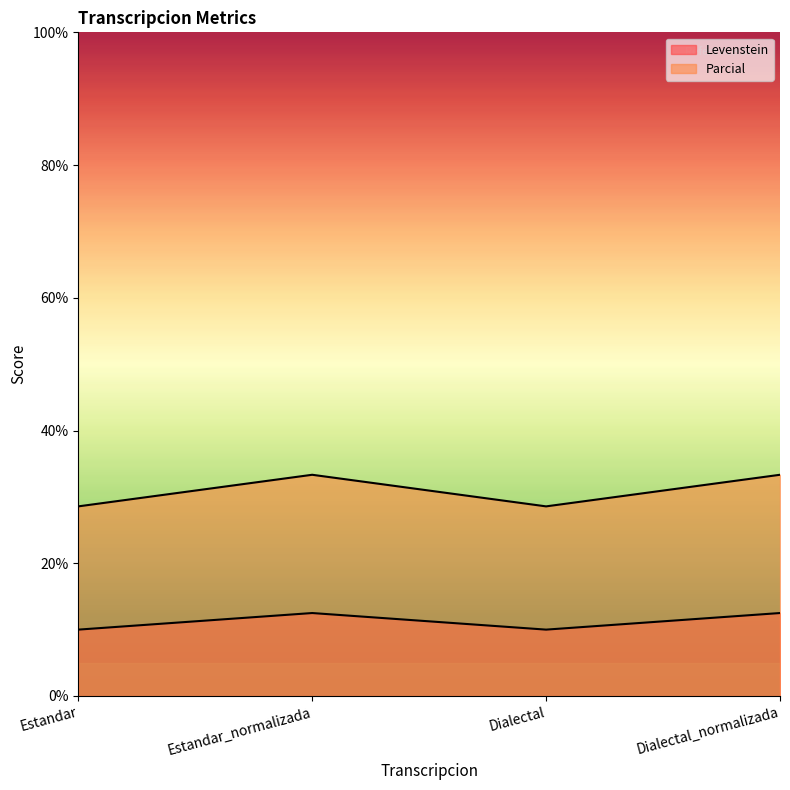

What is the maximum value for Levenstein?

12.5